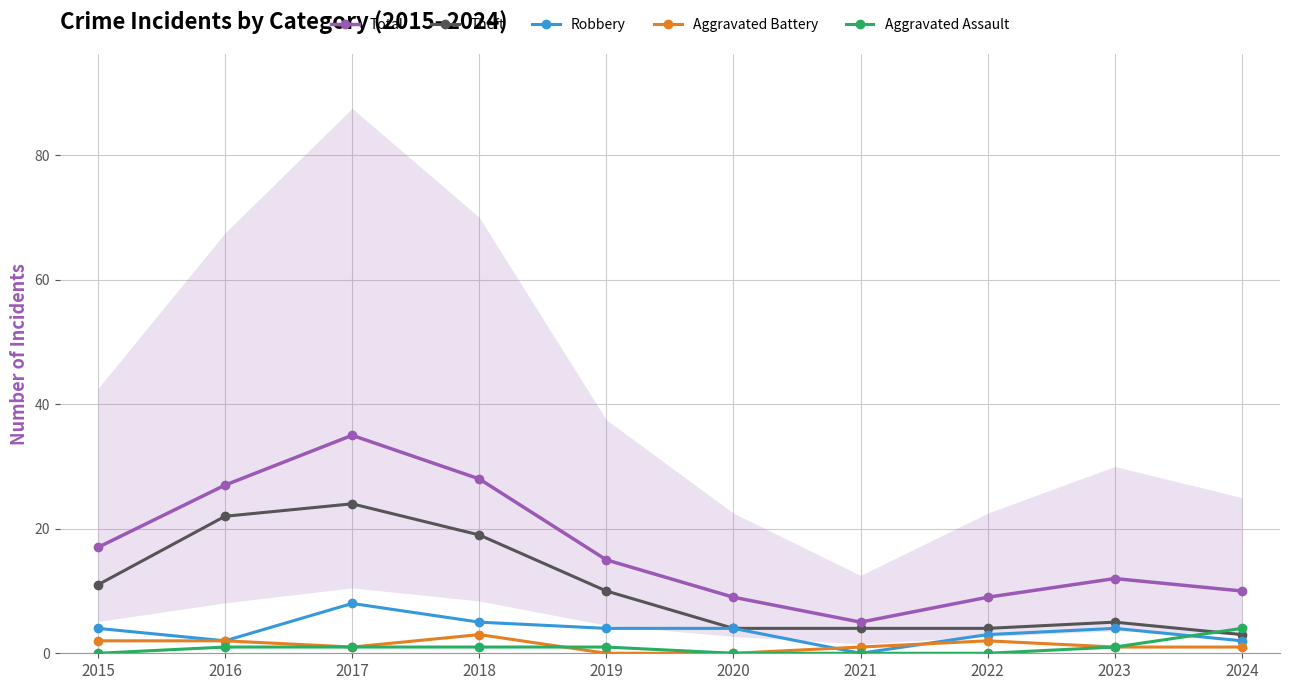

Rank the series at 2020 from lowest to highest value.

Aggravated Battery, Aggravated Assault, Theft, Robbery, Total